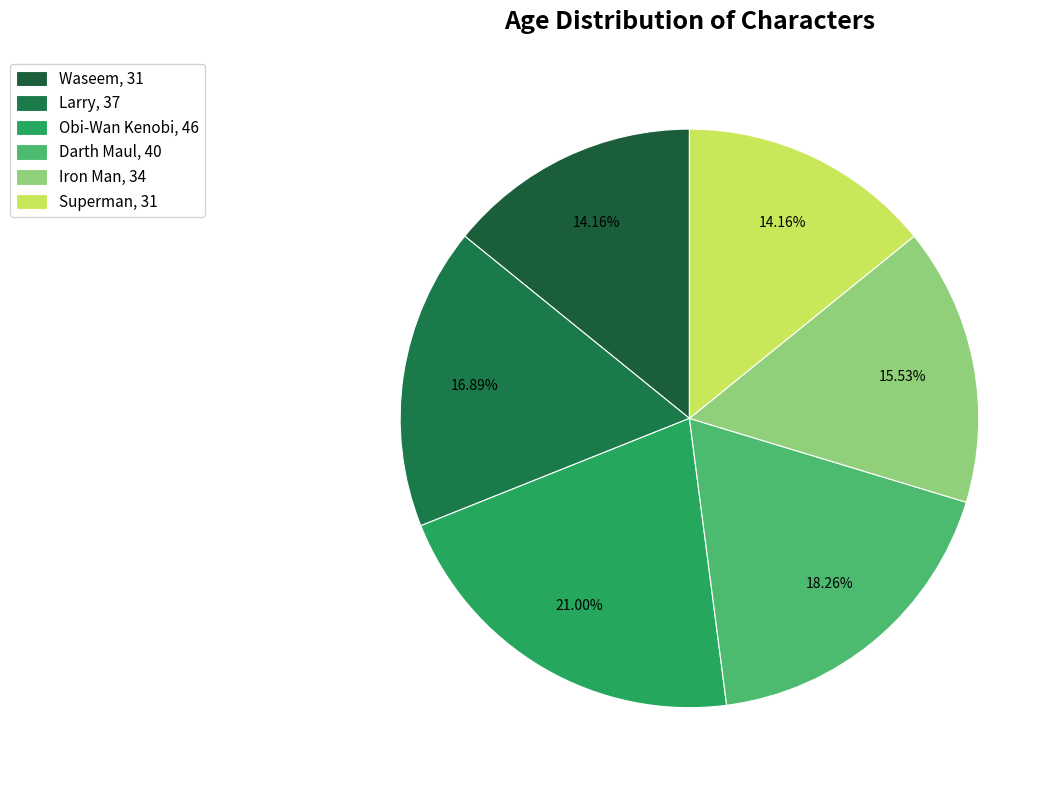

Count the number of slices in the pie.

6